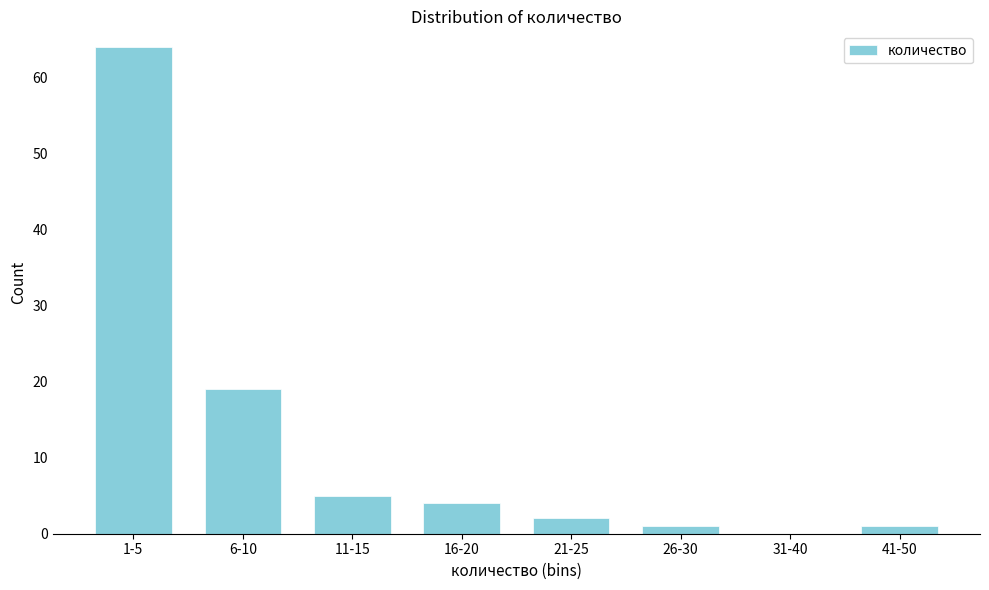

Reading left to right, list all the values displayed in this chart.

1-5=64	6-10=19	11-15=5	16-20=4	21-25=2	26-30=1	31-40=0	41-50=1